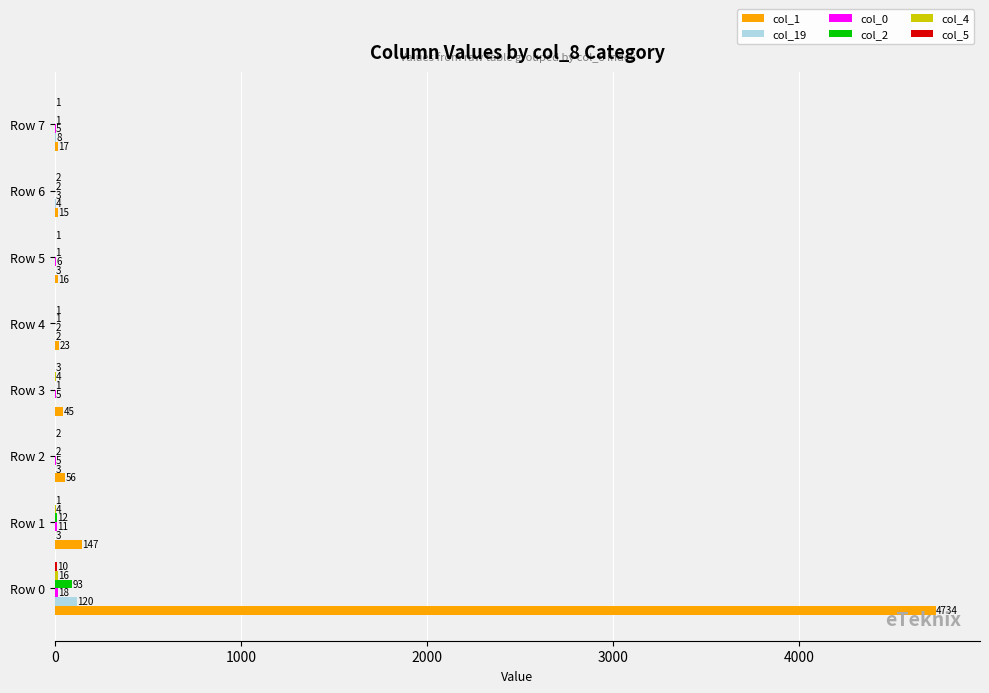

True or false: col_19 has a value of 3 at Row 2.

True